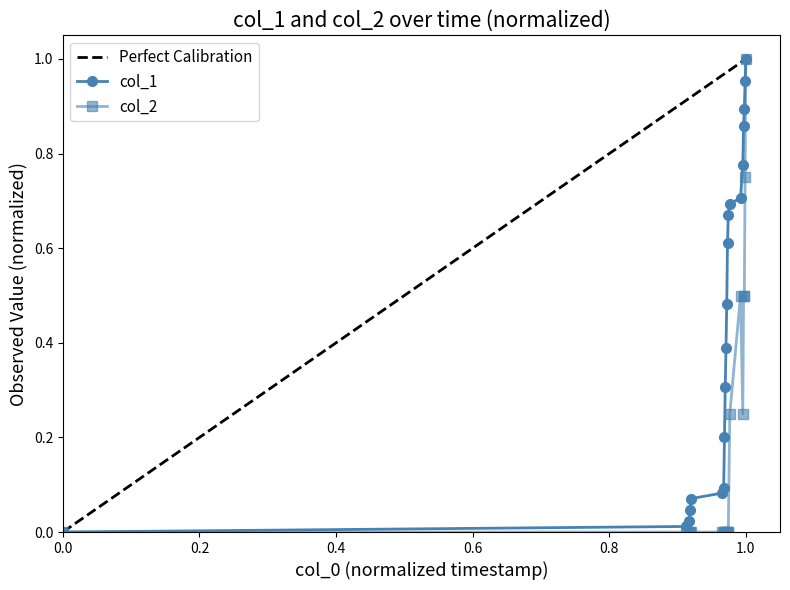

True or false: col_1 and col_2 intersect in this chart.

False